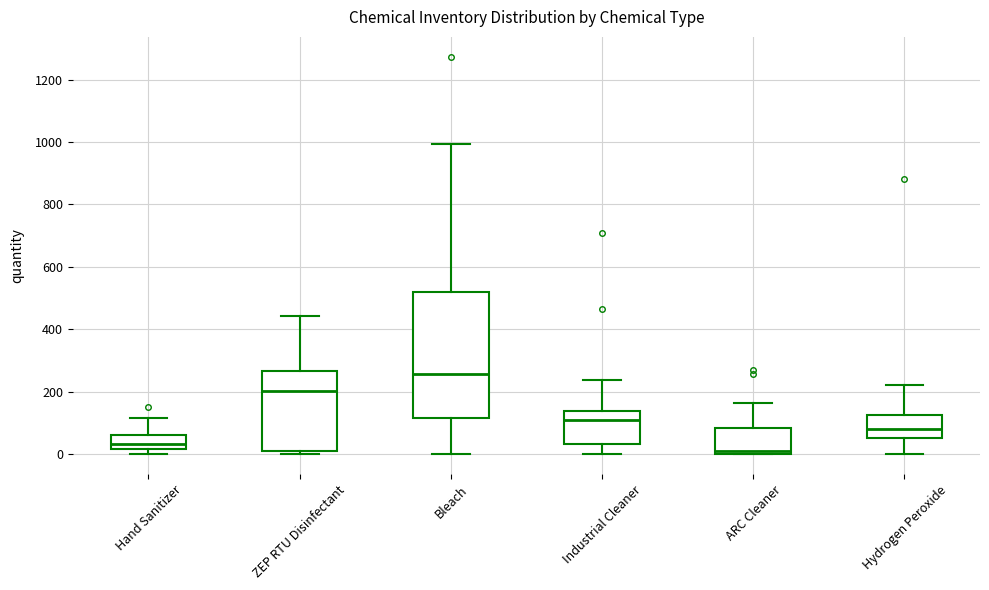

Reading left to right, transcribe this box plot: for each box, give where its median line is, the range the box spans, and where its two whiskers end, as read against the y-axis. The values are not printed on the chart, so give them approximately, as read against the axis.

Hand Sanitizer: median 40, box 20 to 60, whiskers 0 to 120
ZEP RTU Disinfectant: median 200, box 0 to 260, whiskers 0 (just below the box's lower edge) to 440
Bleach: median 260, box 120 to 520, whiskers 0 to 1000
Industrial Cleaner: median 120, box 40 to 140, whiskers 0 to 240
ARC Cleaner: median 0 (just above the box's lower edge), box 0 to 80, whiskers 0 to 160
Hydrogen Peroxide: median 80, box 60 to 120, whiskers 0 to 220